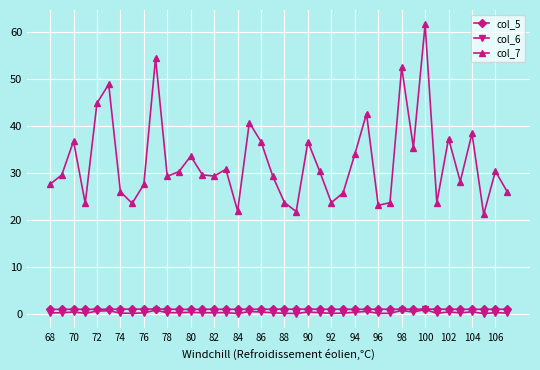

What is the value of the col_7 point at the 17th from the left?

21.9